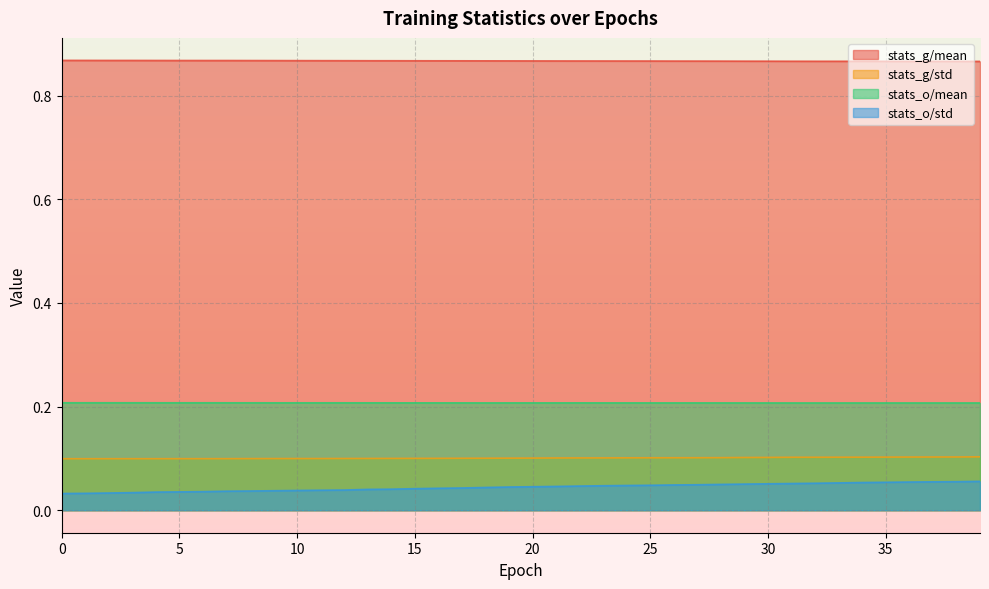

Where is the first local minimum for stats_o/mean?

4